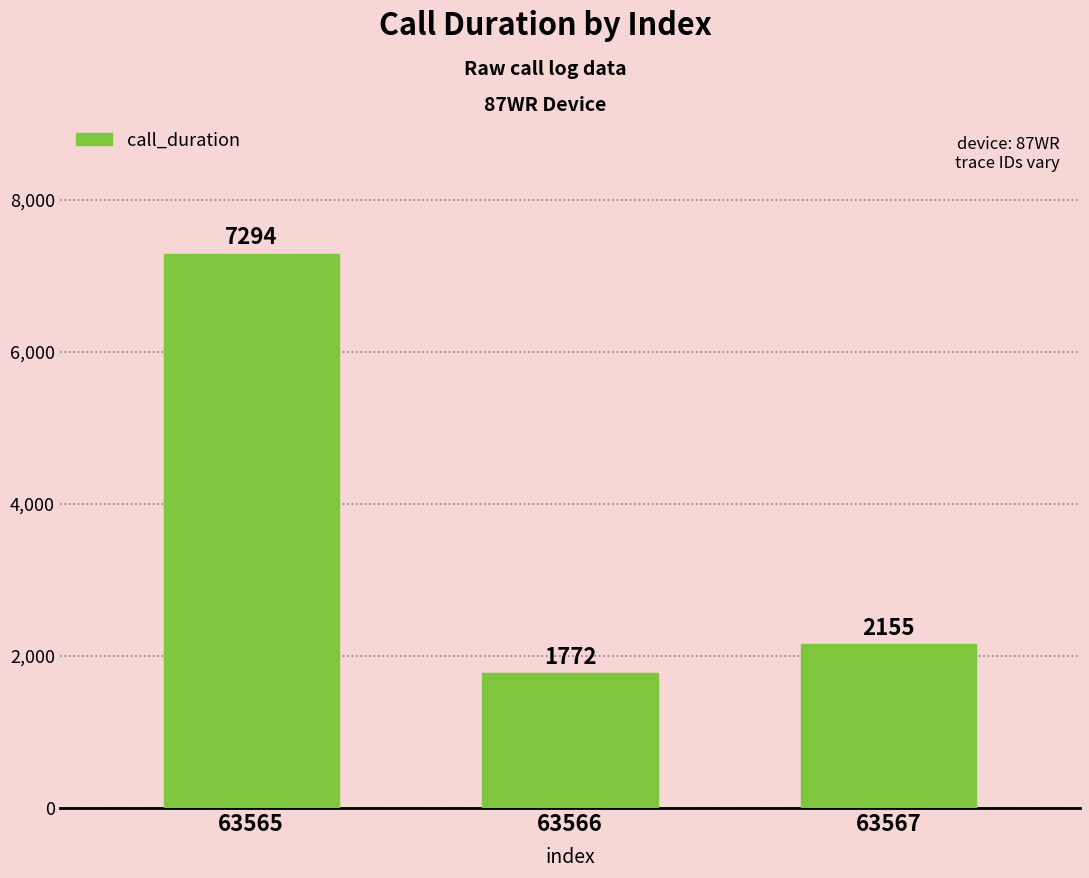

What is the difference between the values at 63565 and 63566?

5522